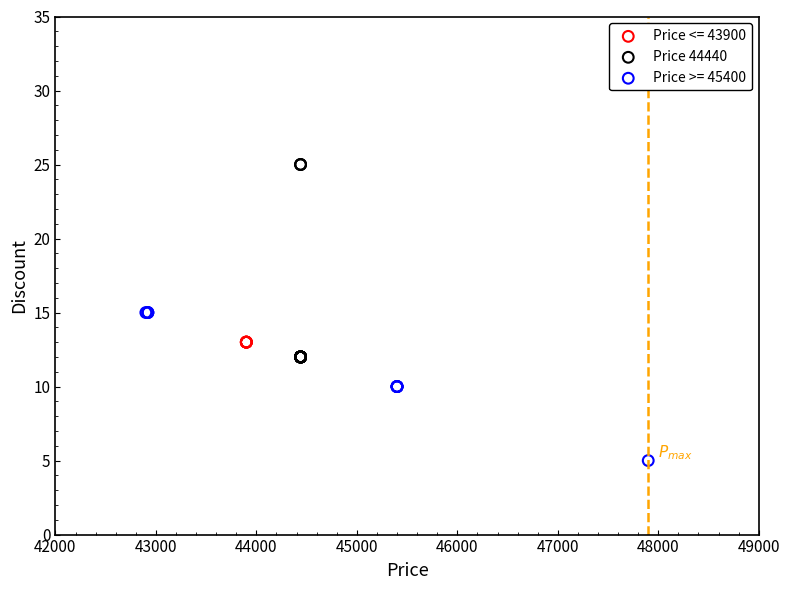

Which series reaches the maximum Y coordinate?

Price 44440